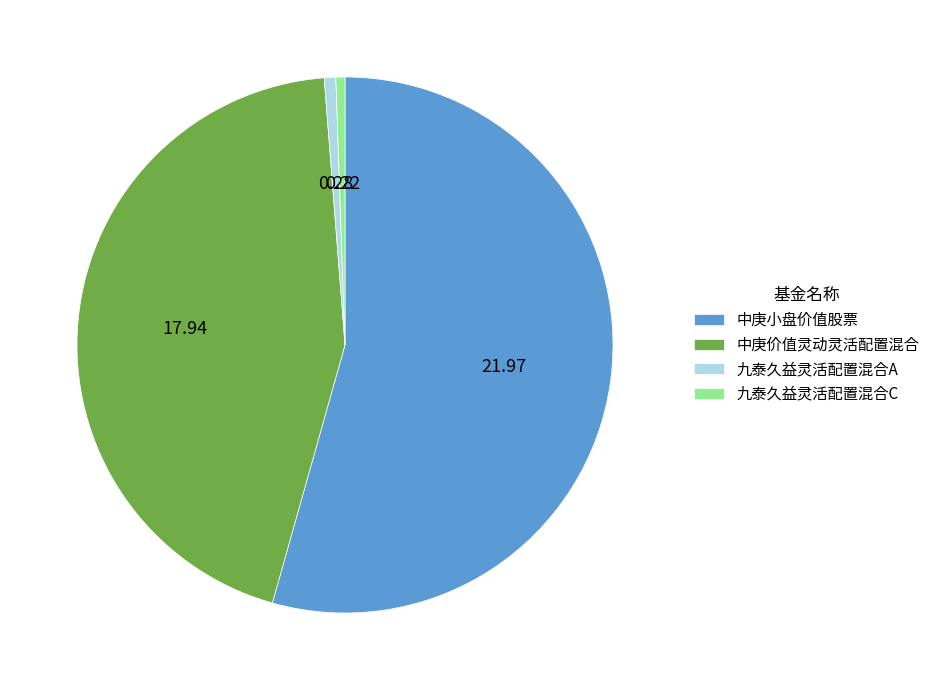

What is the ratio of the value at 中庚小盘价值股票 to the value at 中庚价值灵动灵活配置混合?

1.2